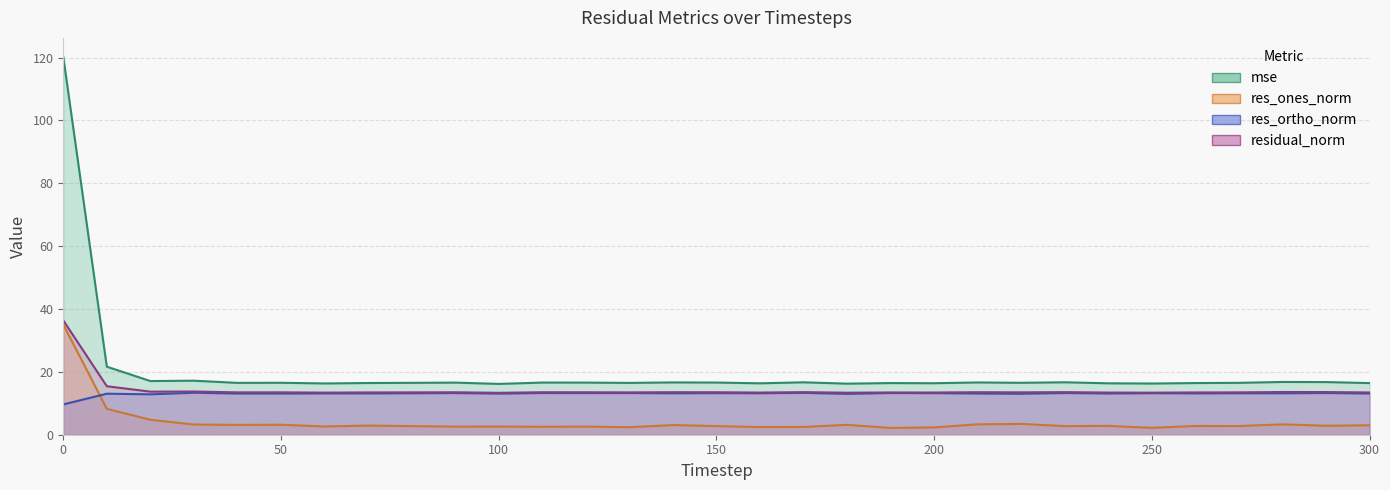

True or false: residual_norm and res_ones_norm intersect in this chart.

False